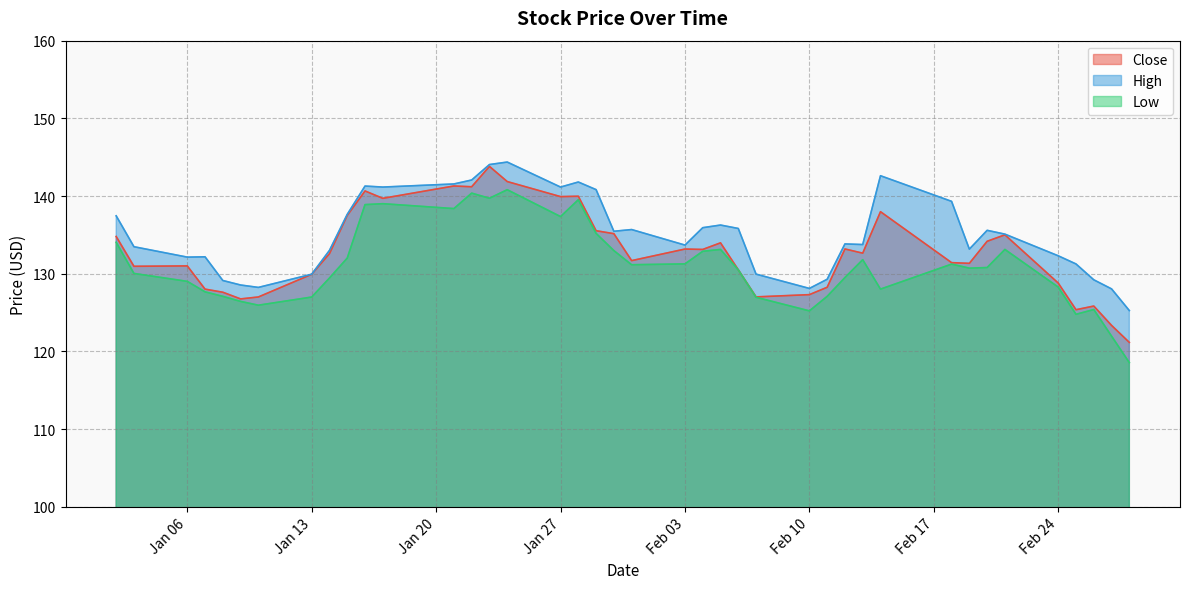

What is the label of the 2nd point from the left?

2020-01-03